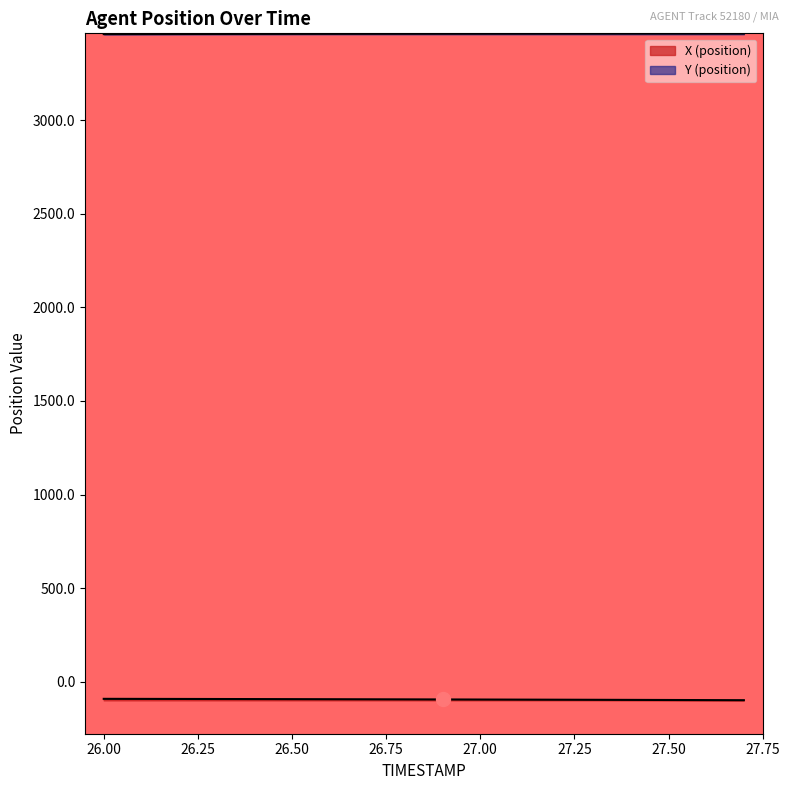

Reading left to right, transcribe all the data shown in this chart.

X (position): -91.8	-92.1	-92.4	-92.7	-93.1	-93.4	-93.8	-94.2	-94.6	-95.1	-95.5	-96.0	-96.4	-96.9	-97.4	-97.9	-98.4	-99.0
Y (position): 3460.8	3461.1	3461.4	3461.6	3461.9	3462.1	3462.4	3462.6	3462.8	3462.9	3463.1	3463.2	3463.4	3463.5	3463.6	3463.7	3463.8	3463.8